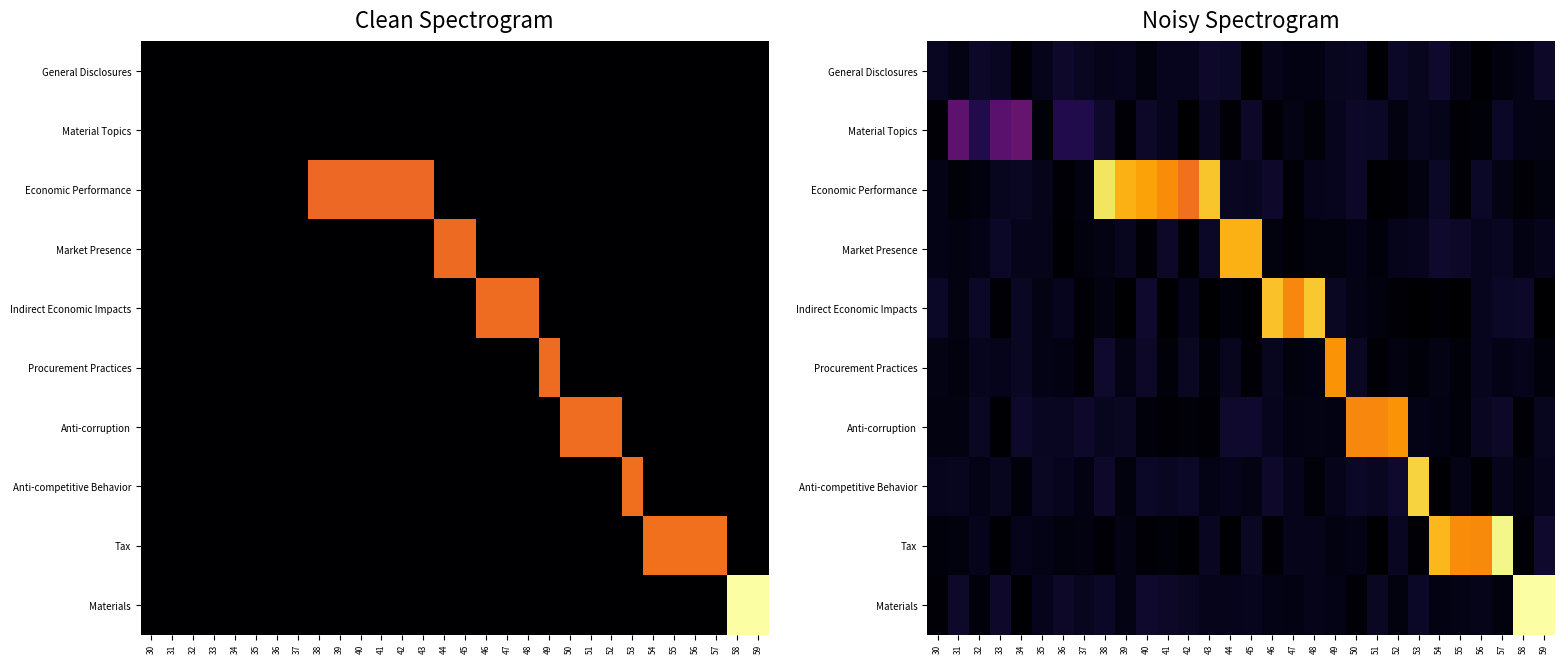

Which category has the lowest value across all series?

59